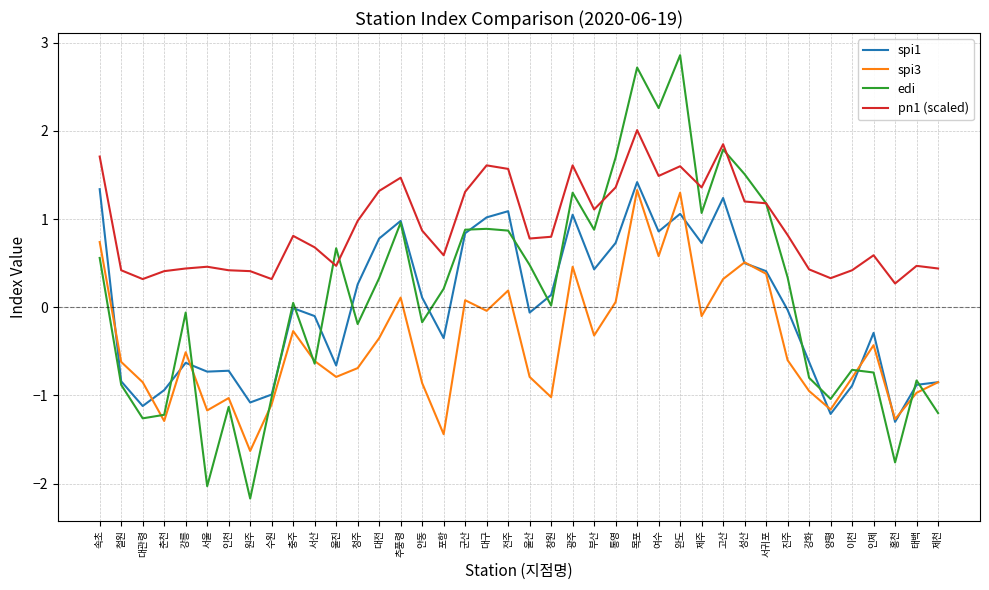

Which series has the largest range (max minus min)?

edi